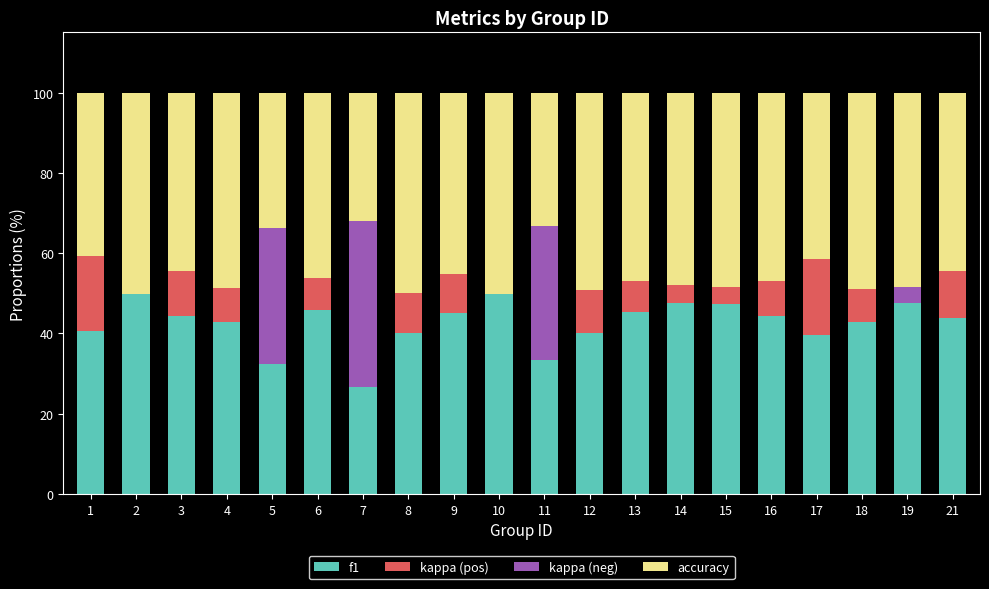

What is the sum of all f1 values?

849.7